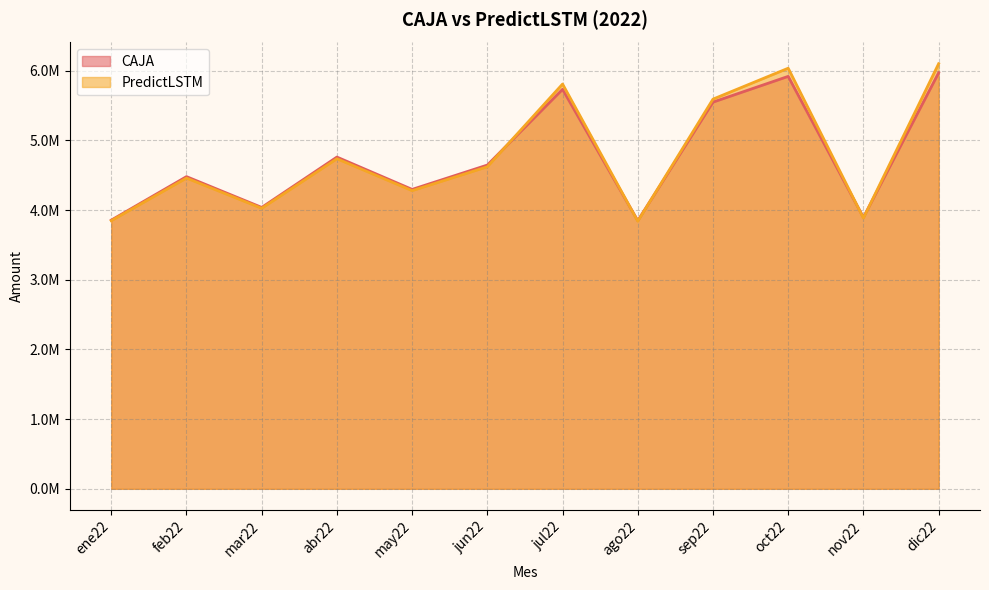

Count the number of categories in the chart.

12